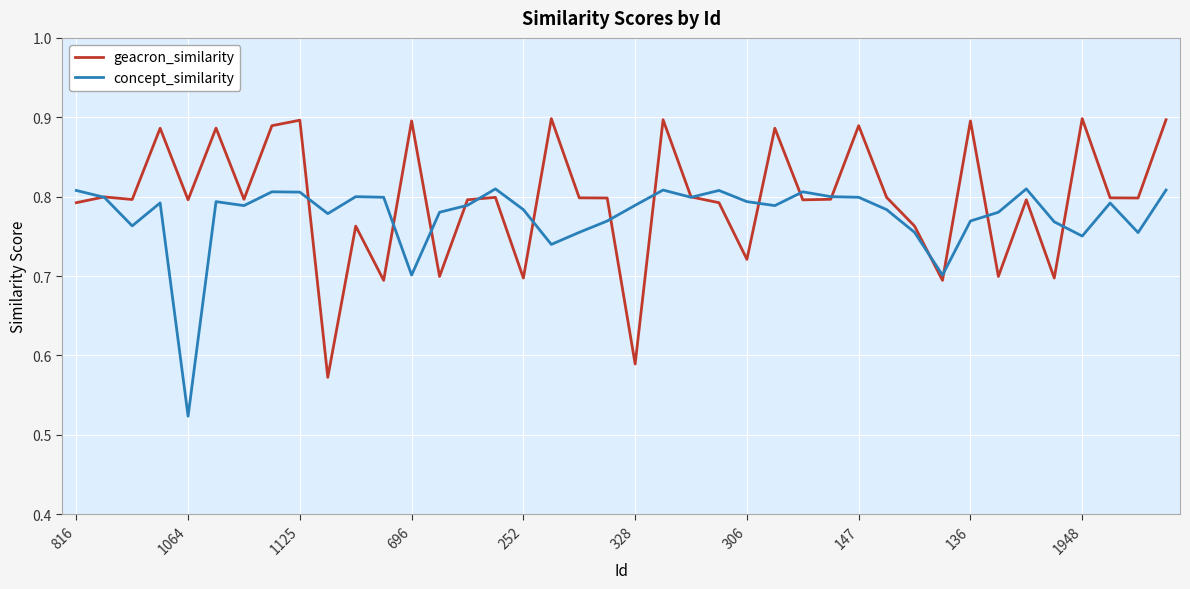

List the series in order of their peak value, highest first.

geacron_similarity, concept_similarity